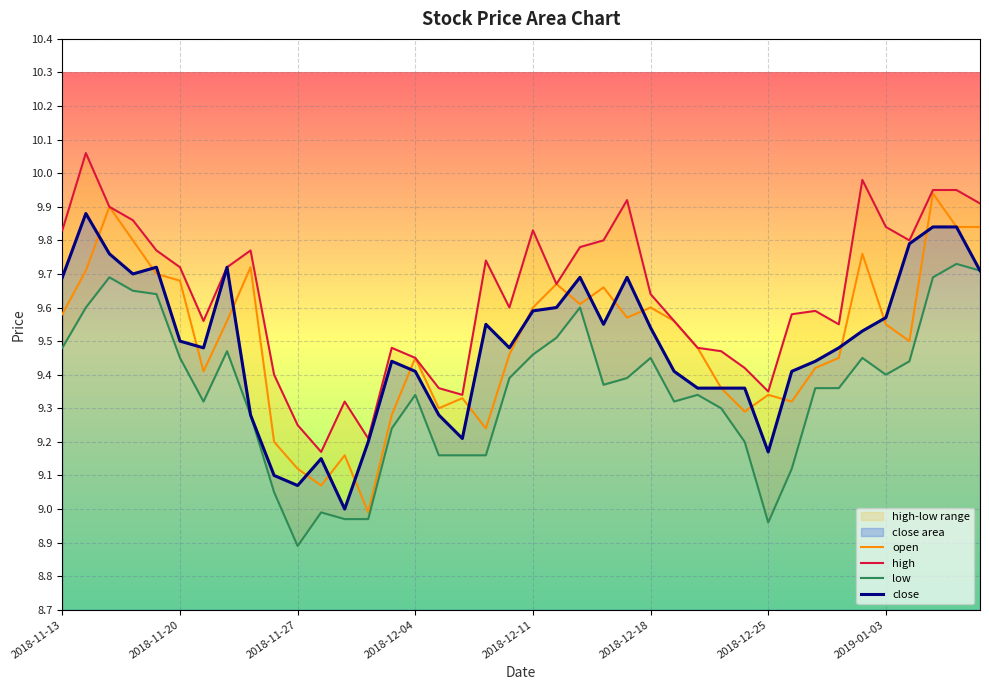

Is it true that open equals 9.6 at 2018-12-18?

True